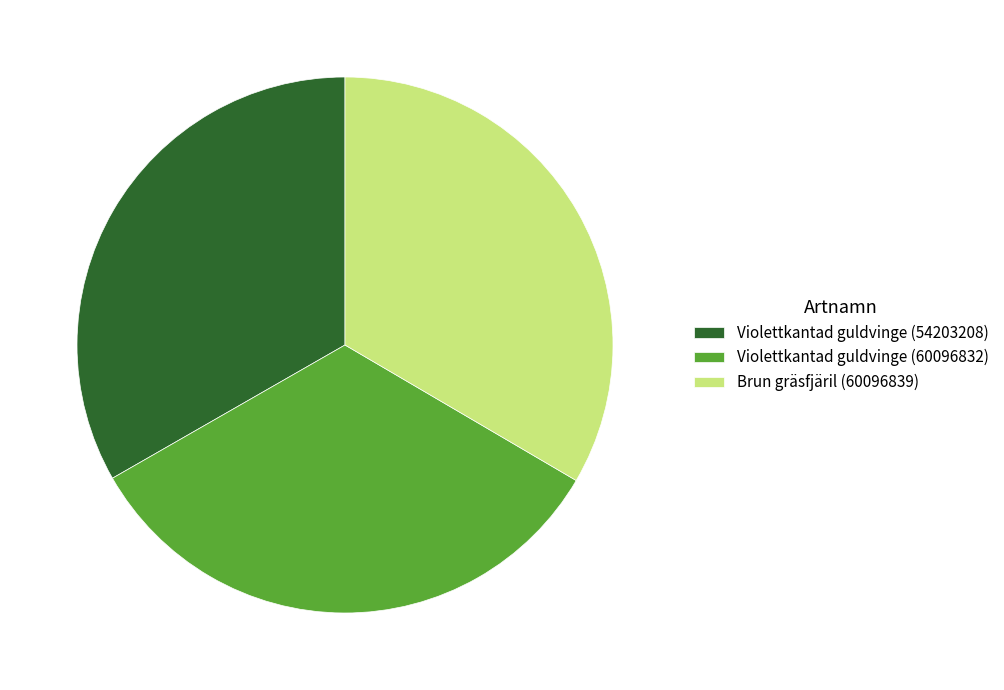

The Brun gräsfjäril (60096839) slice represents 24% of the pie. True or false?

False